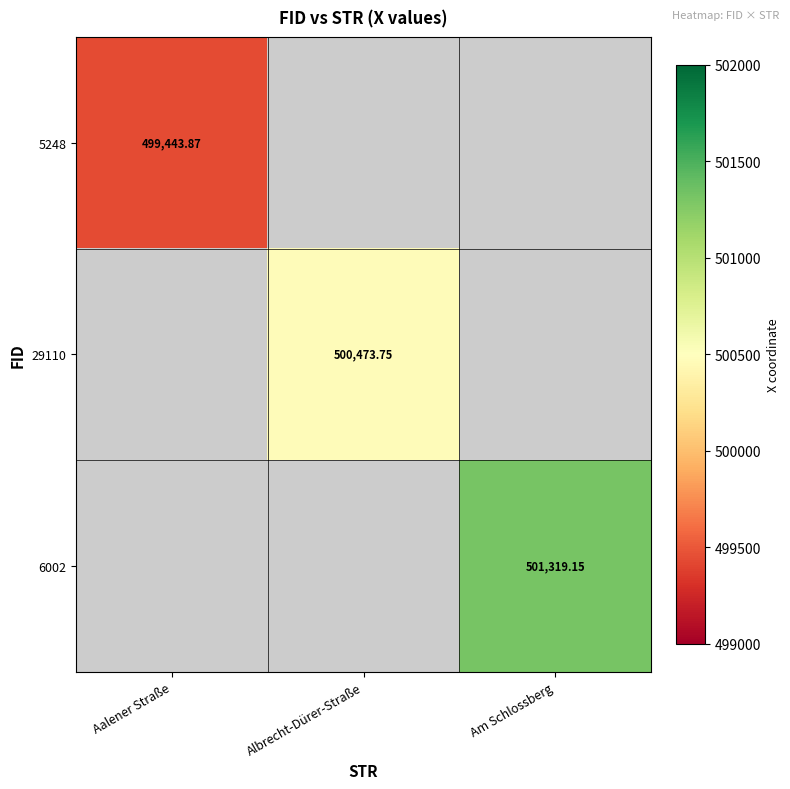

Which category has the lowest value across all series?

Aalener Straße